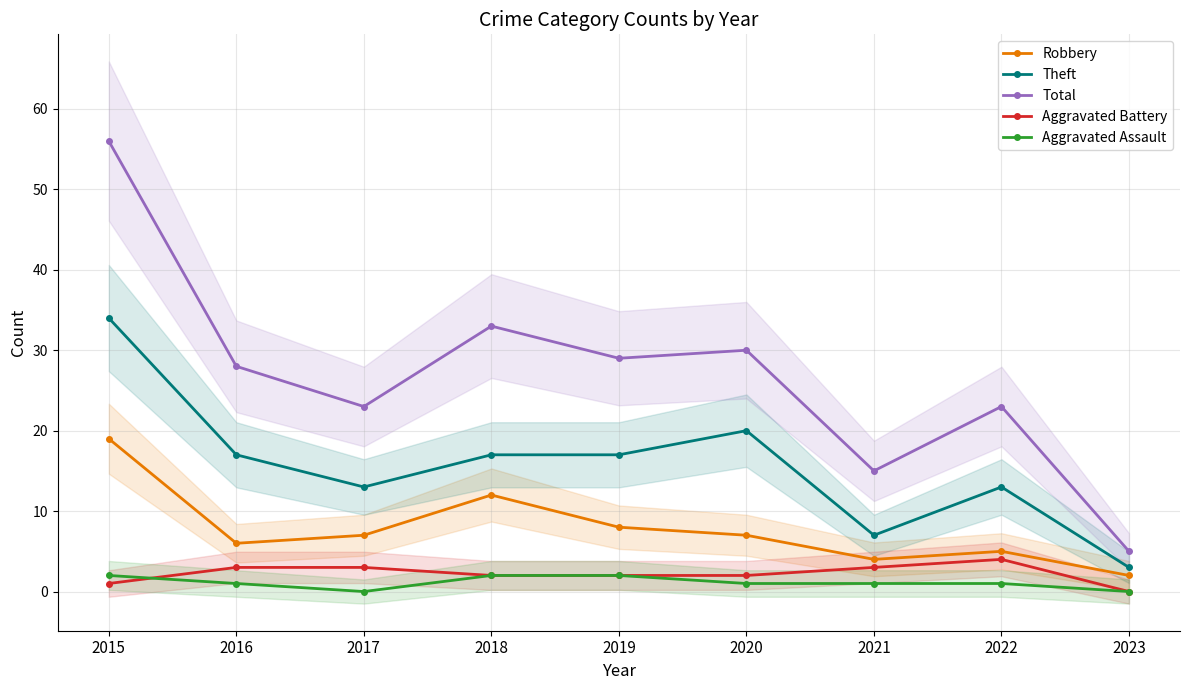

Rank the categories by Aggravated Assault value from highest to lowest.

2015, 2018, 2019, 2016, 2020, 2021, 2022, 2017, 2023